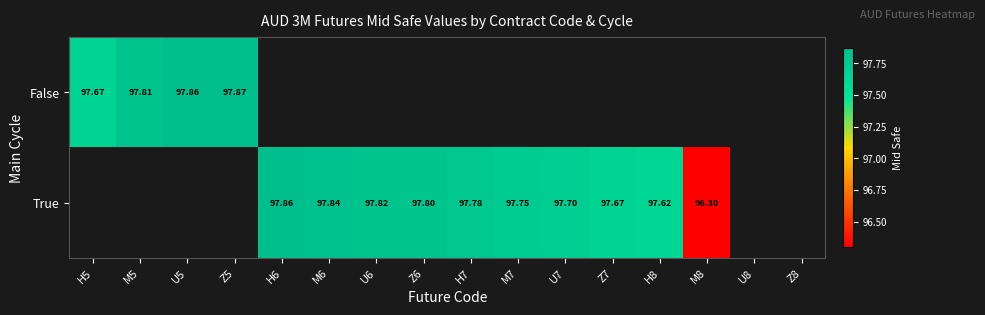

What is the minimum value shown in the chart?

96.3